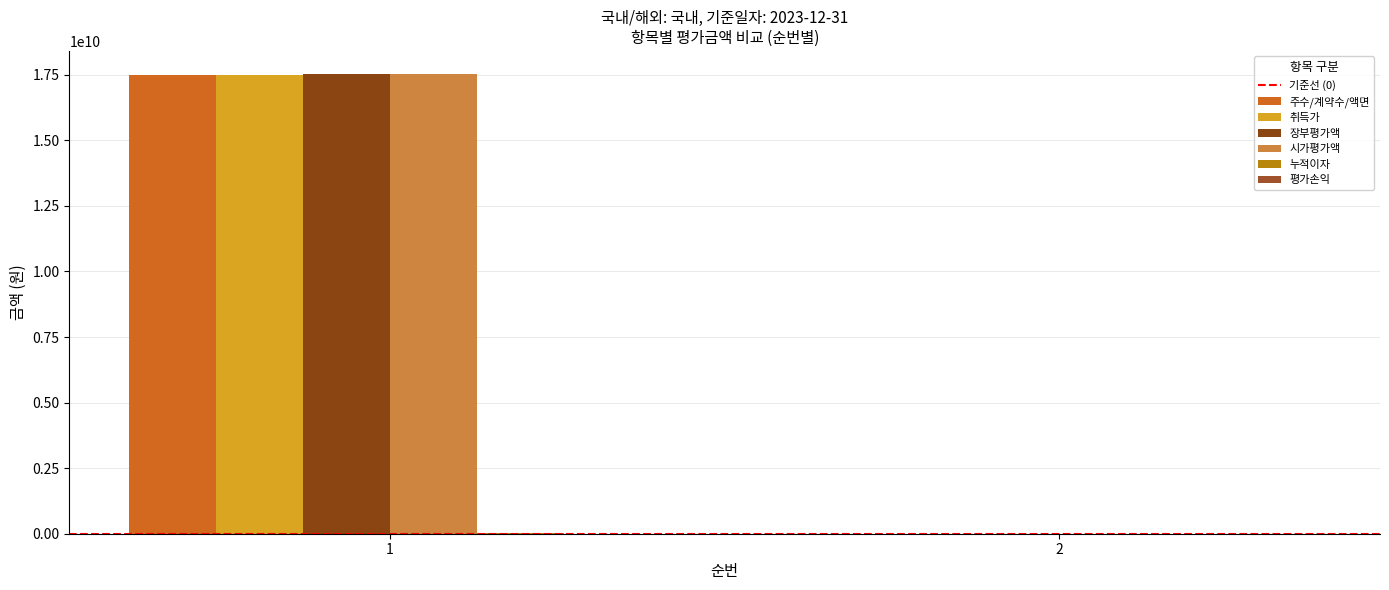

Reading left to right, transcribe all the data shown in this chart.

주수/계약수/액면: 17500000000	123707
취득가: 17500000000	123707
장부평가액: 17532794520	123910
시가평가액: 17532794520	123910
누적이자: 32794520	203
평가손익: 0	0